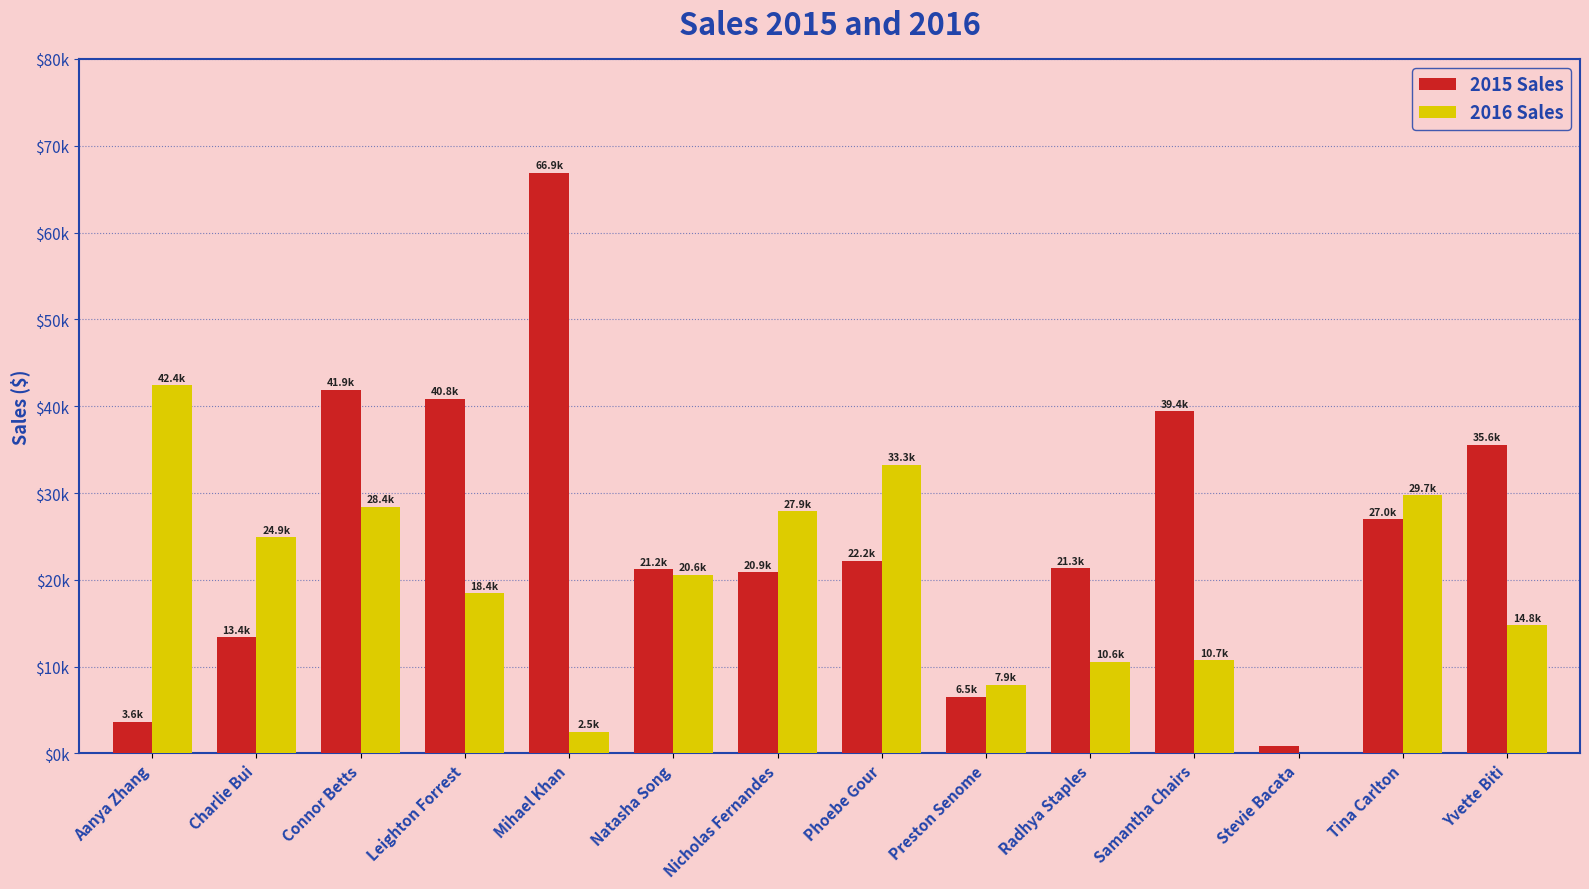

What is the label of the 5th bar from the left?

Mihael Khan